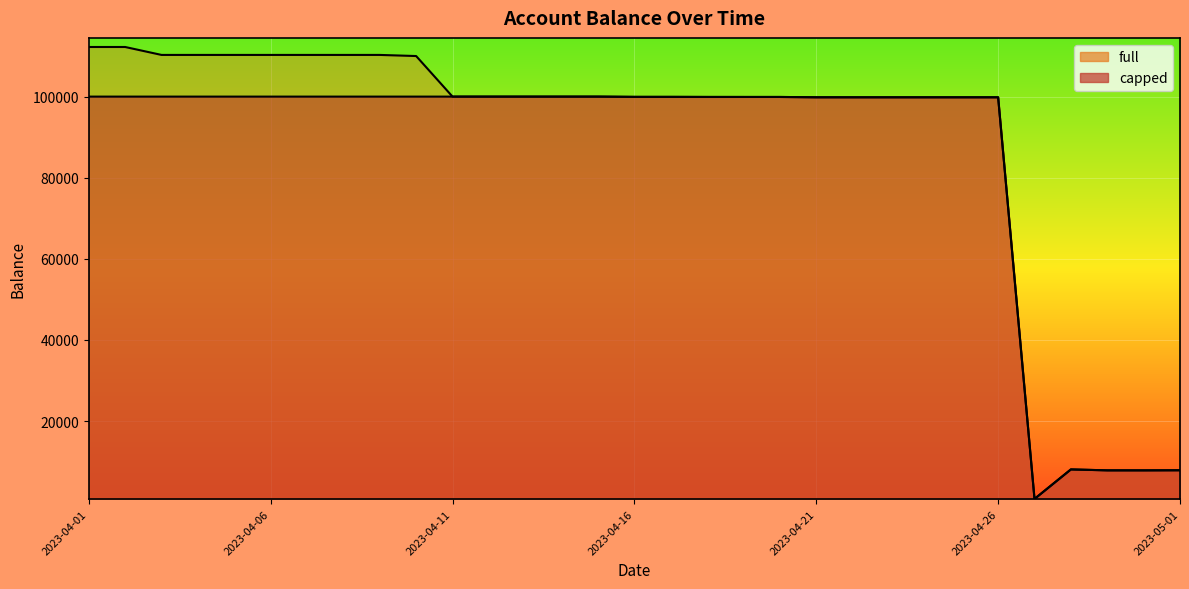

What is the total value across all series at 2023-04-12?

200000.0